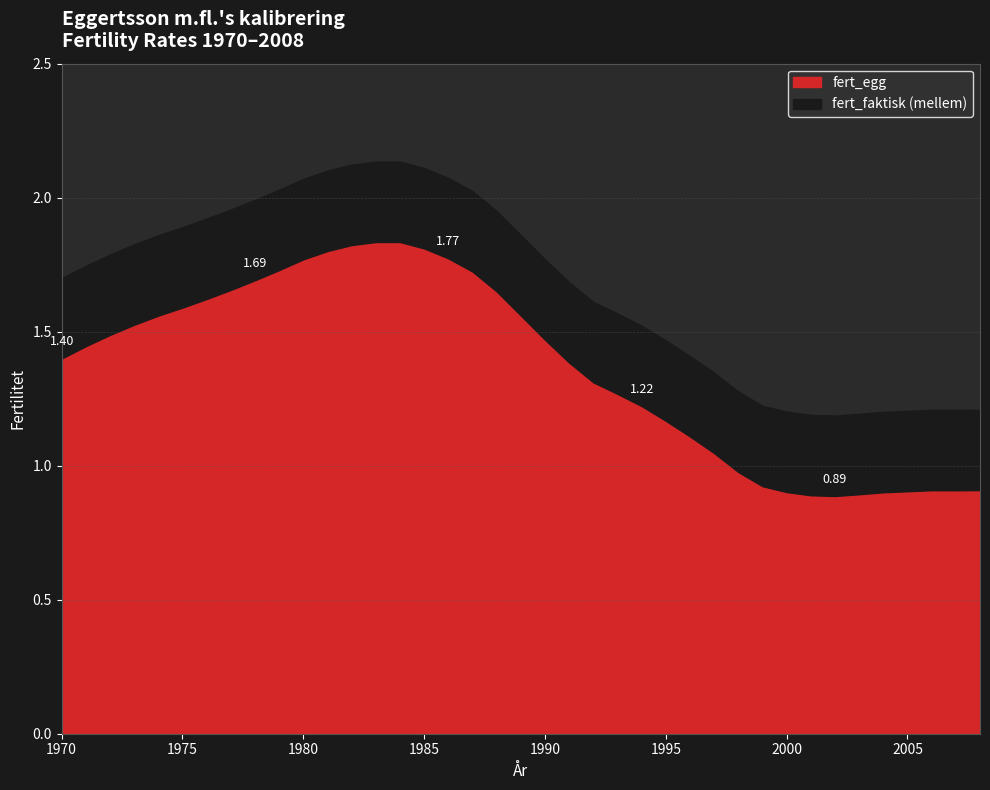

True or false: fert_egg and fert_faktisk (mellem) cross at least once.

False